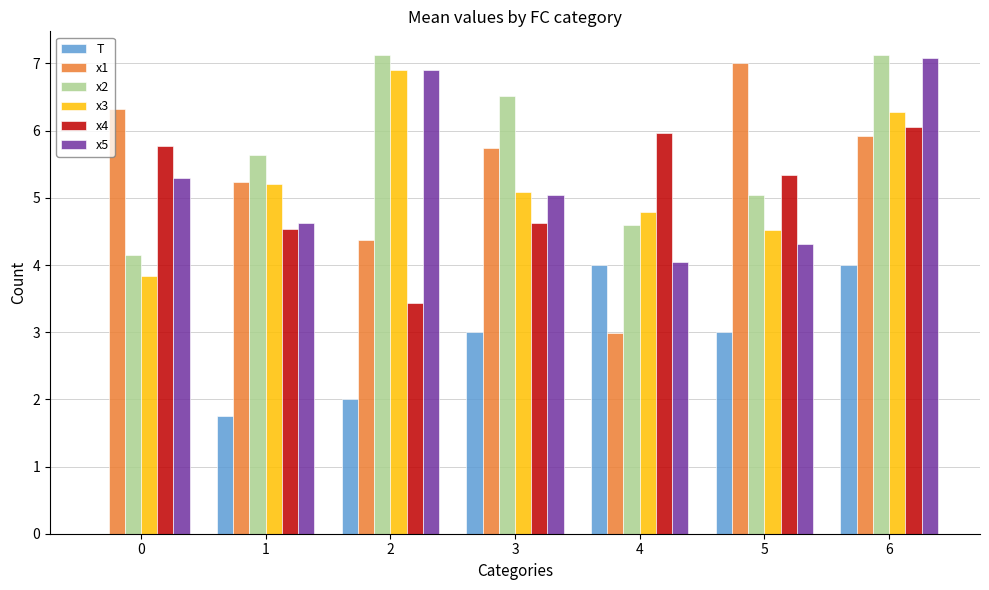

Is the value of x4 at 0 greater than the value of x1 at 5?

No